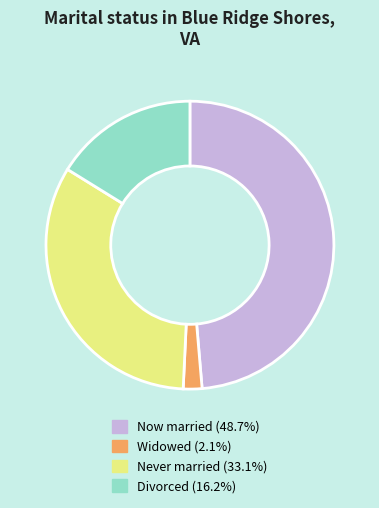

Is Widowed (2.1%) the majority of the pie?

No